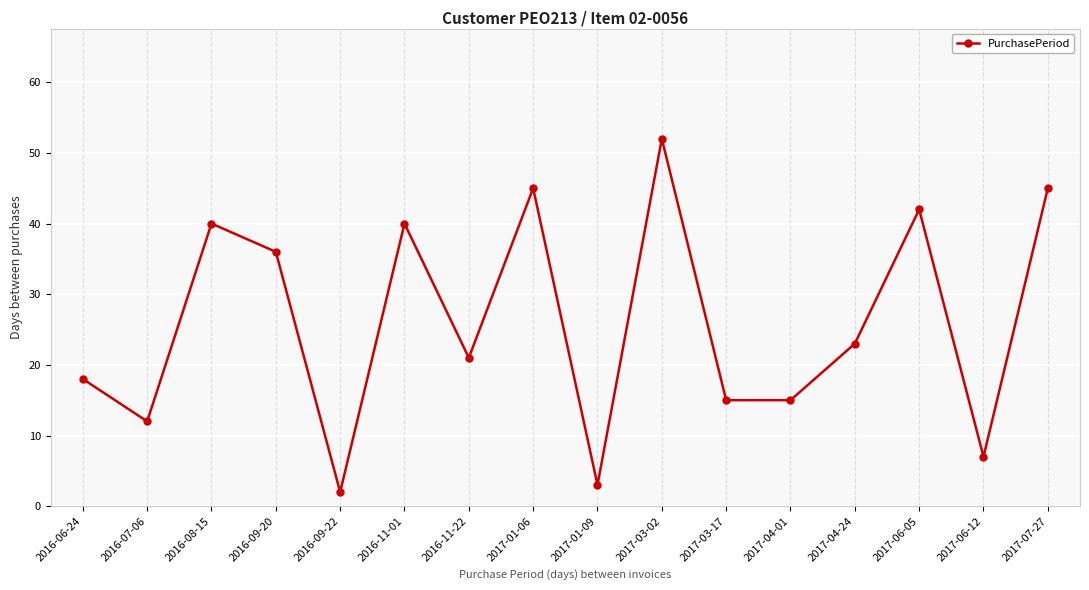

How many categories are shown in the chart?

16